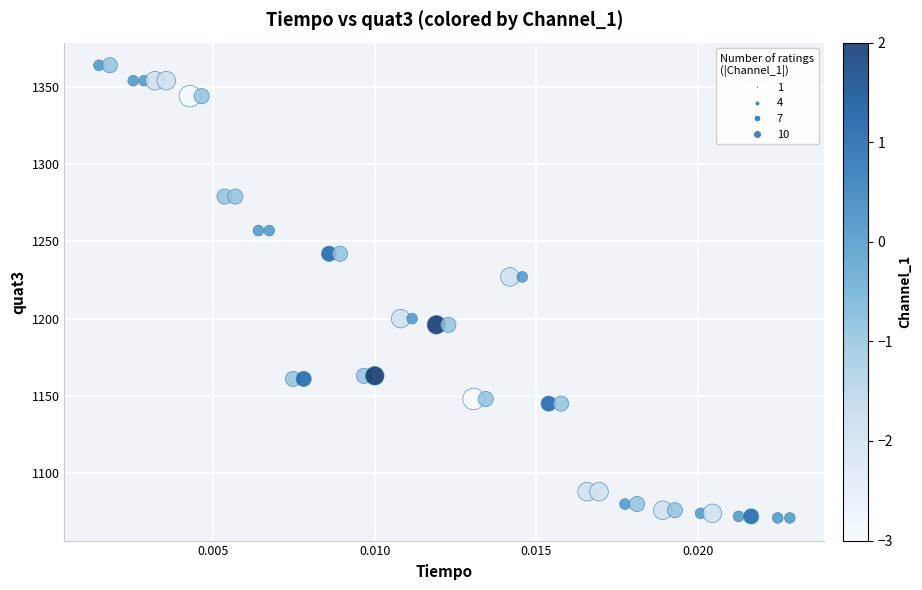

What is the range of Y values (max minus min)?

293